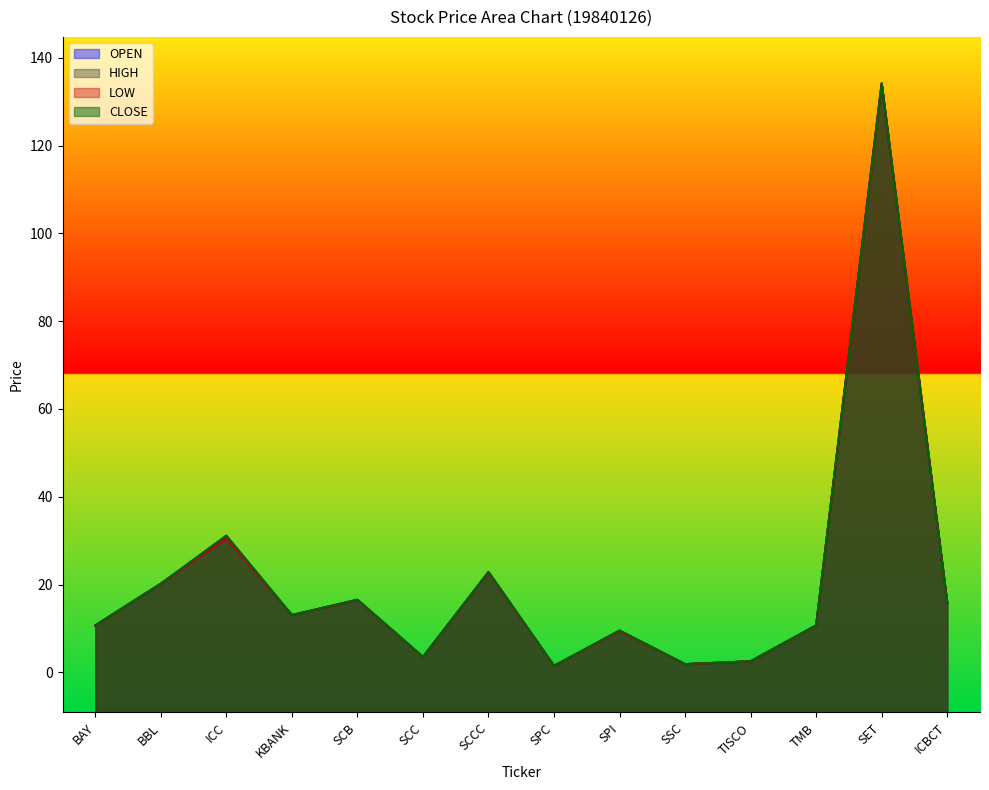

At which category does OPEN reach its first local peak?

ICC